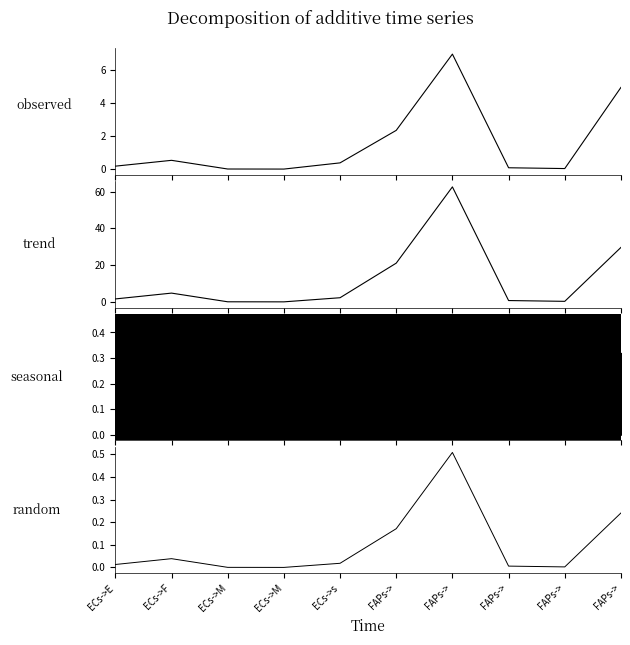

The value of Edge total expression weight at ECs->F is 4.8. True or false?

True